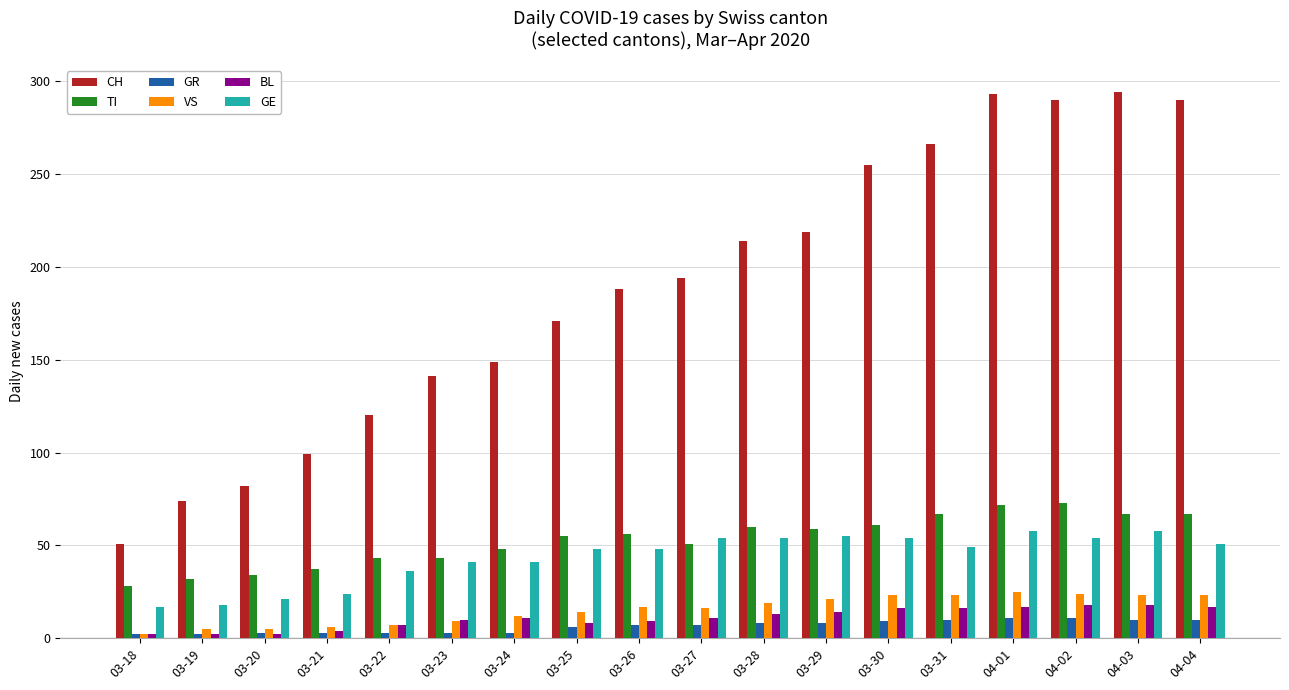

Between 03-24 and 04-02, which series saw the biggest shift?

CH